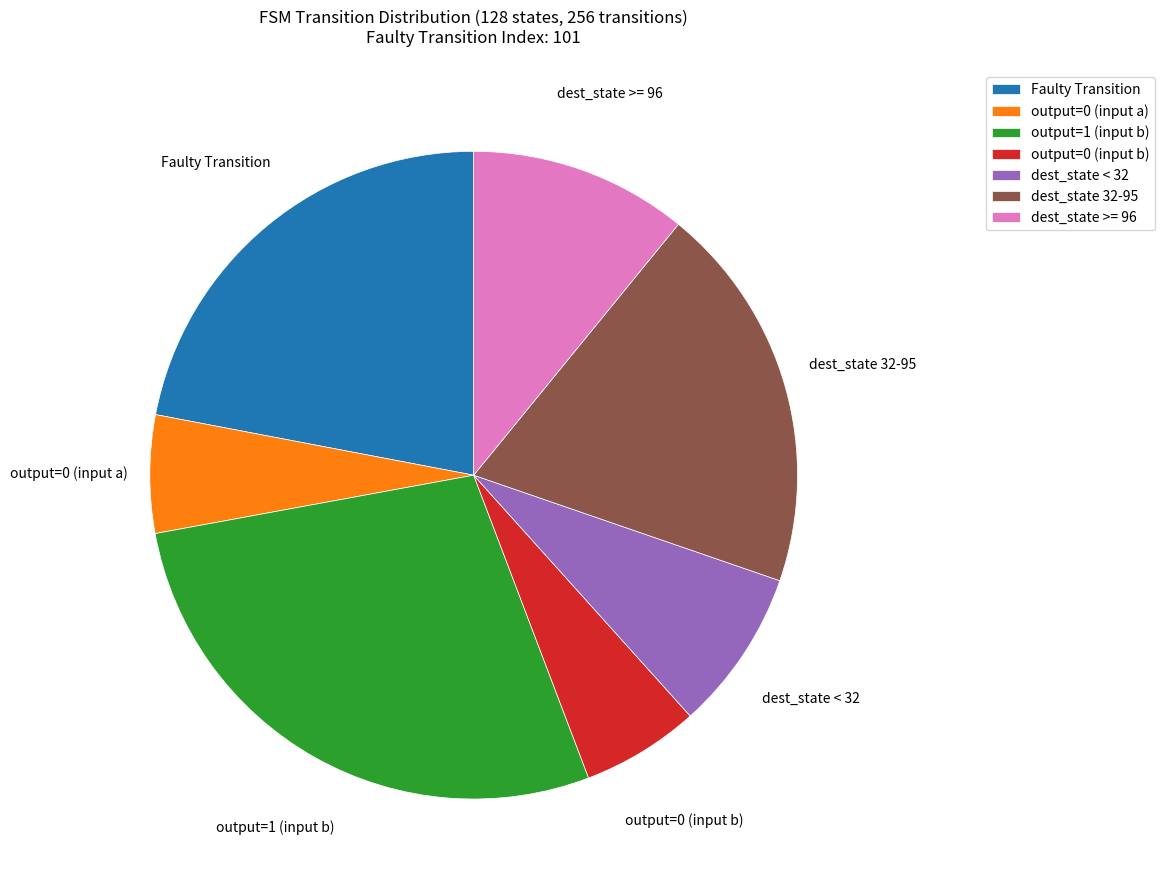

Does dest_state >= 96 represent more than half of the total?

No